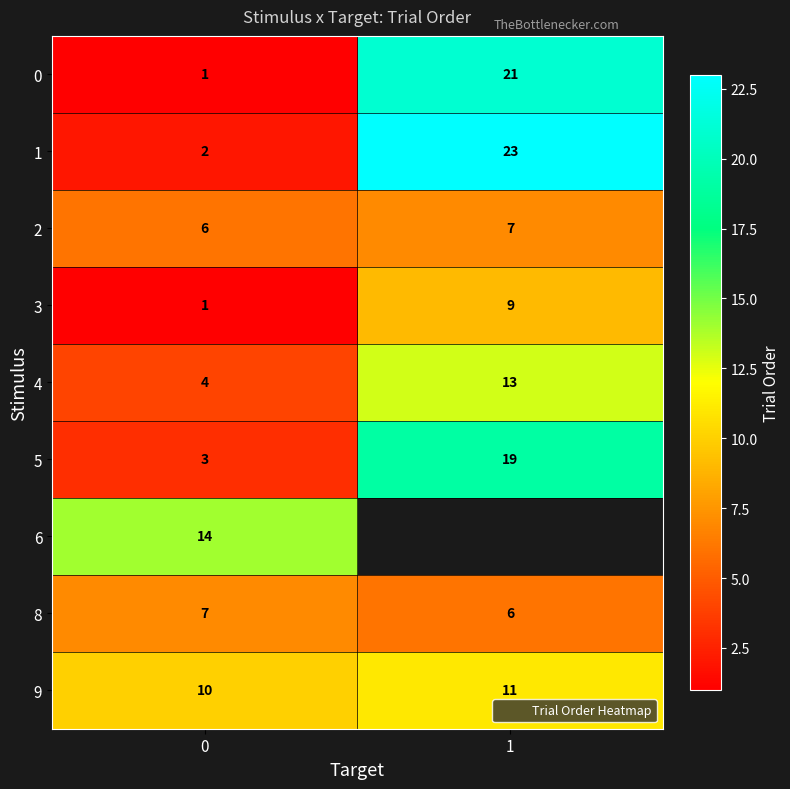

What is the difference between the 2 values at 0 and 1?

1.0